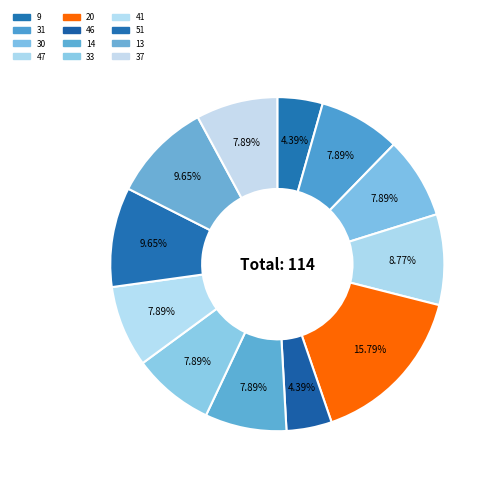

The 37 slice represents 1% of the pie. True or false?

False